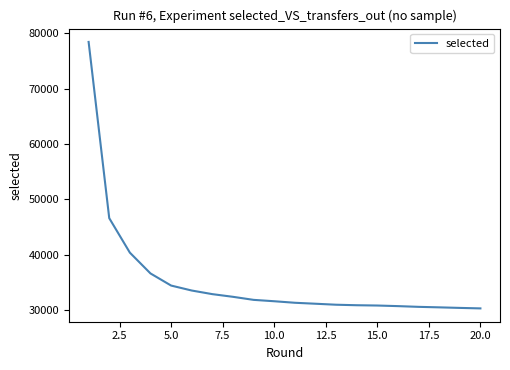

Is this an area chart (filled region under the line)?

No